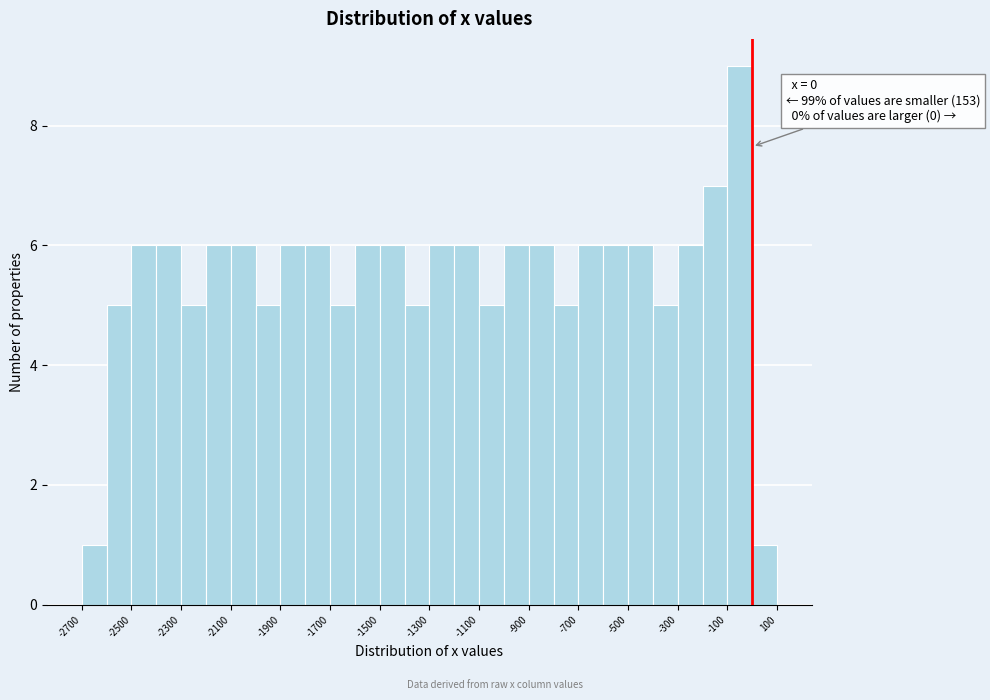

Over which range of the x-axis is the bar tallest?

-100 to 0